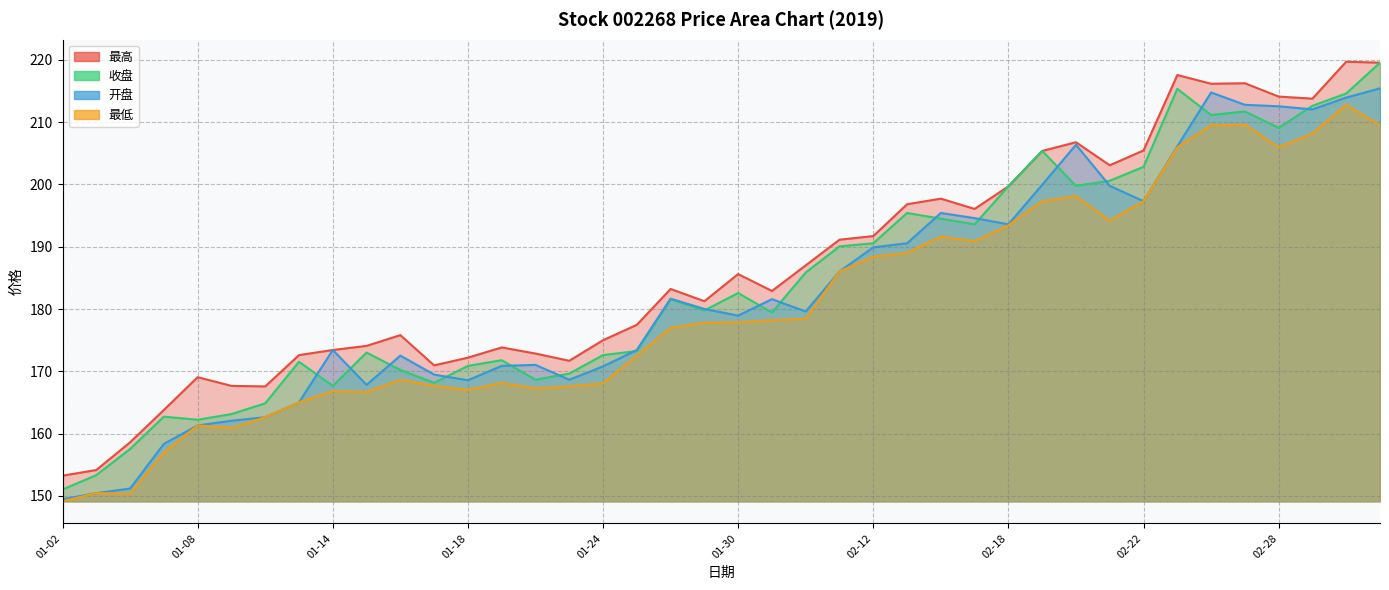

Which label corresponds to the largest value in the chart?

03-04